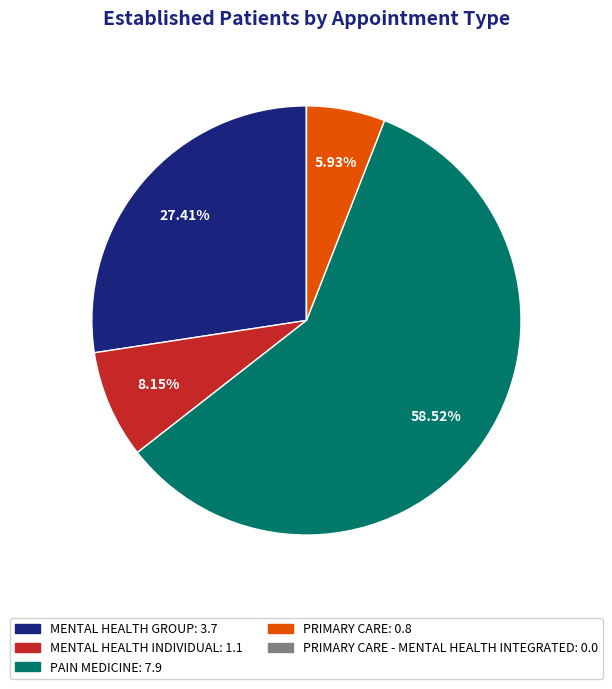

Does any single category account for the majority?

Yes